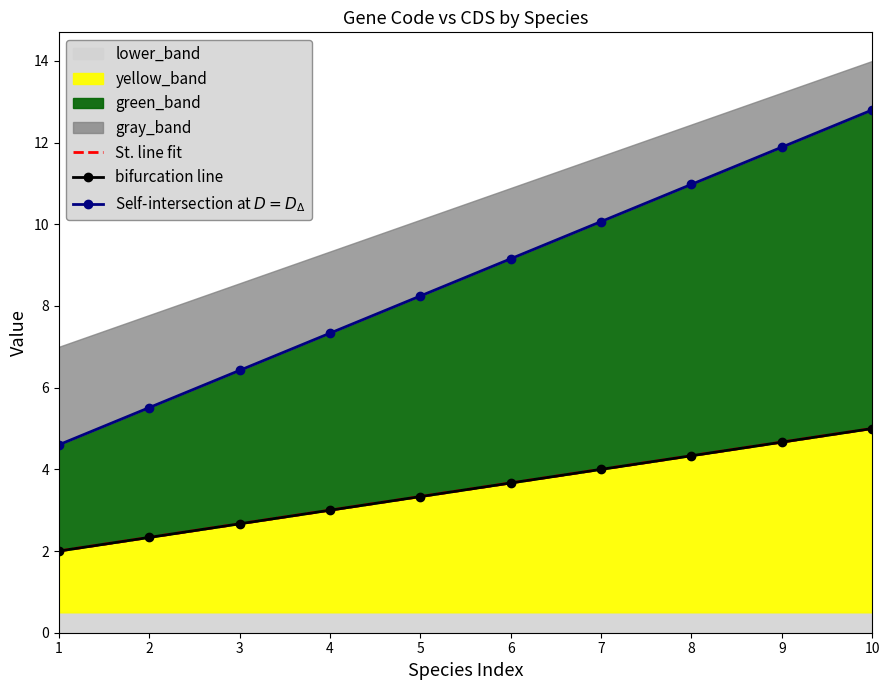

At which label is St. line fit closest to 3?

4